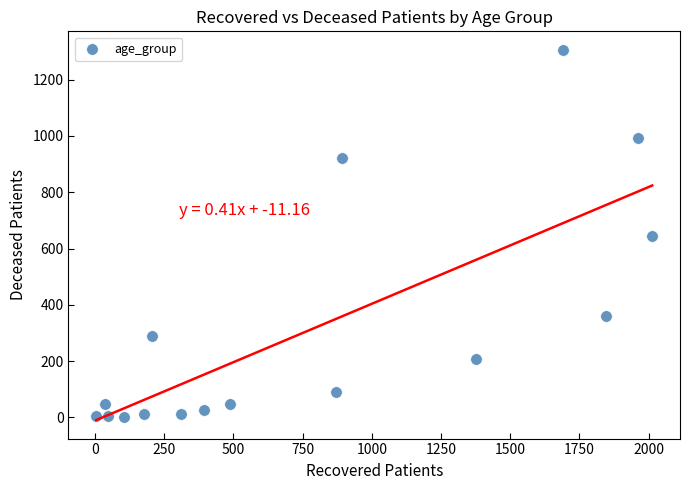

What is the range of X values (max minus min)?

2009